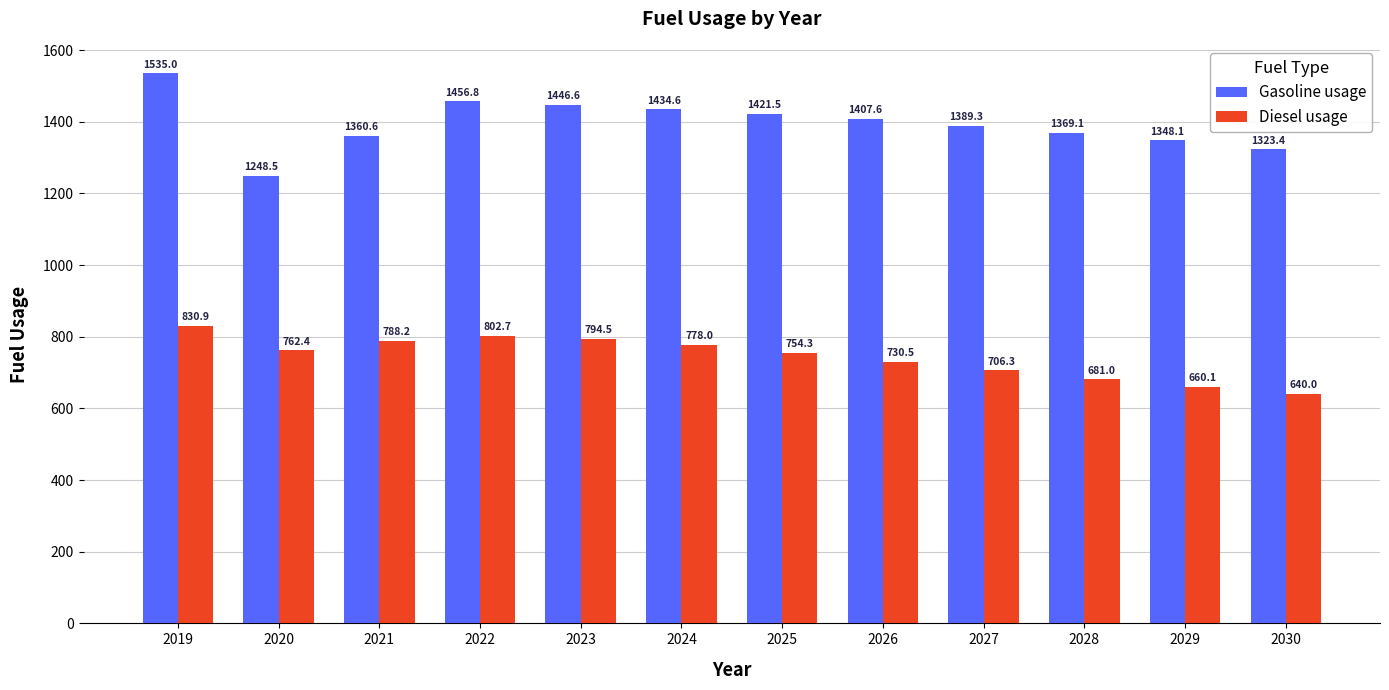

Read the Diesel usage value at 2020.

762.4